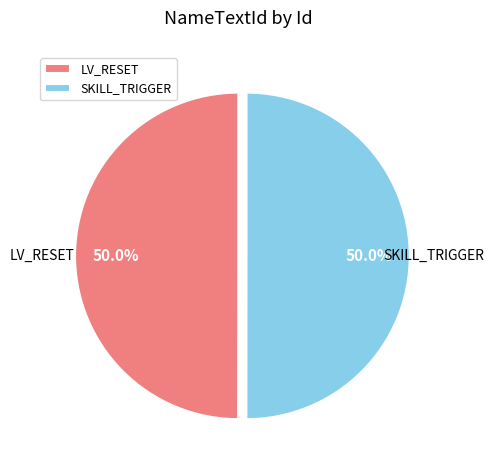

Do LV_RESET and SKILL_TRIGGER together represent more than half of the pie?

Yes